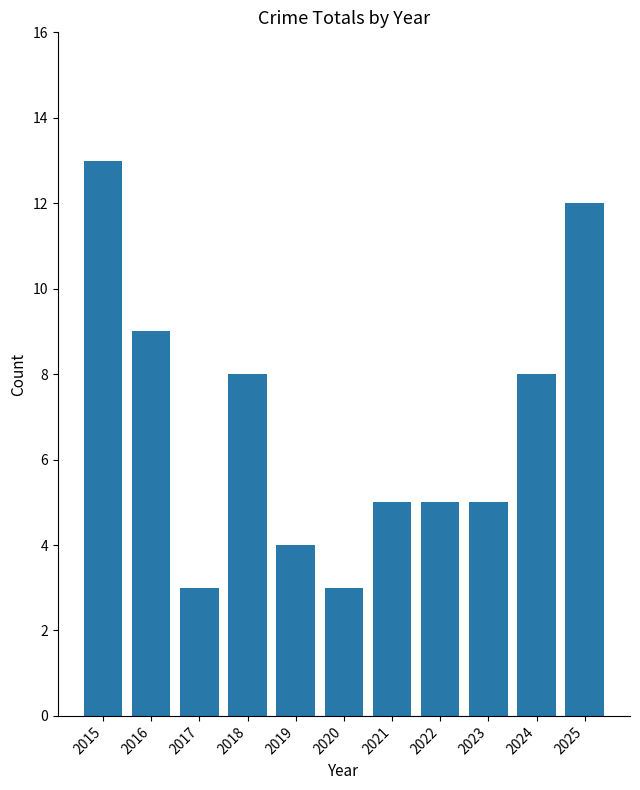

Which has a higher value, 2019 or 2016?

2016